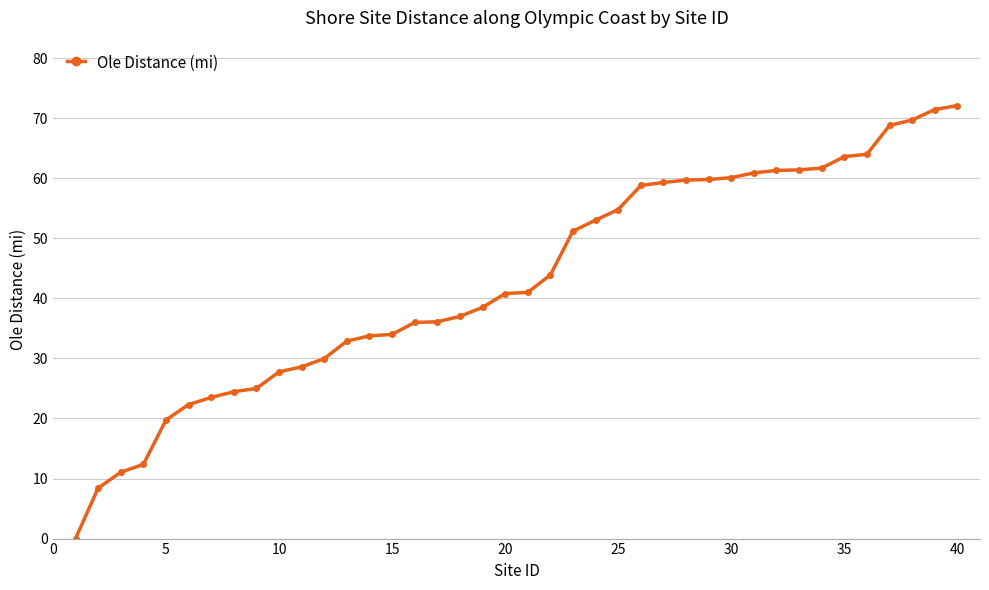

What is the value of the 23rd point from the left?

51.2